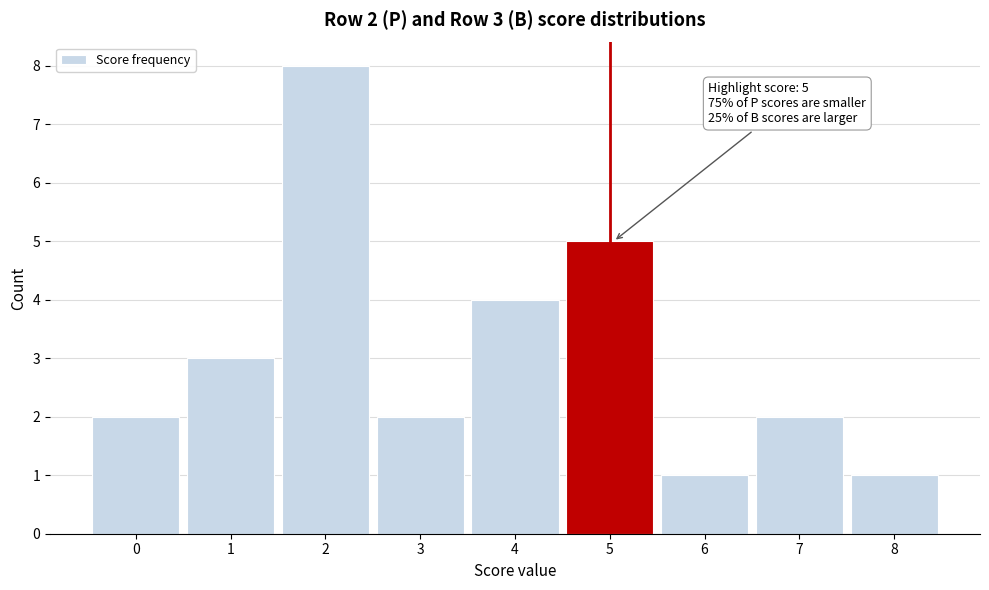

Reading left to right, what are all the values shown in this chart?

0=2	1=3	2=8	3=2	4=4	5=5	6=1	7=2	8=1